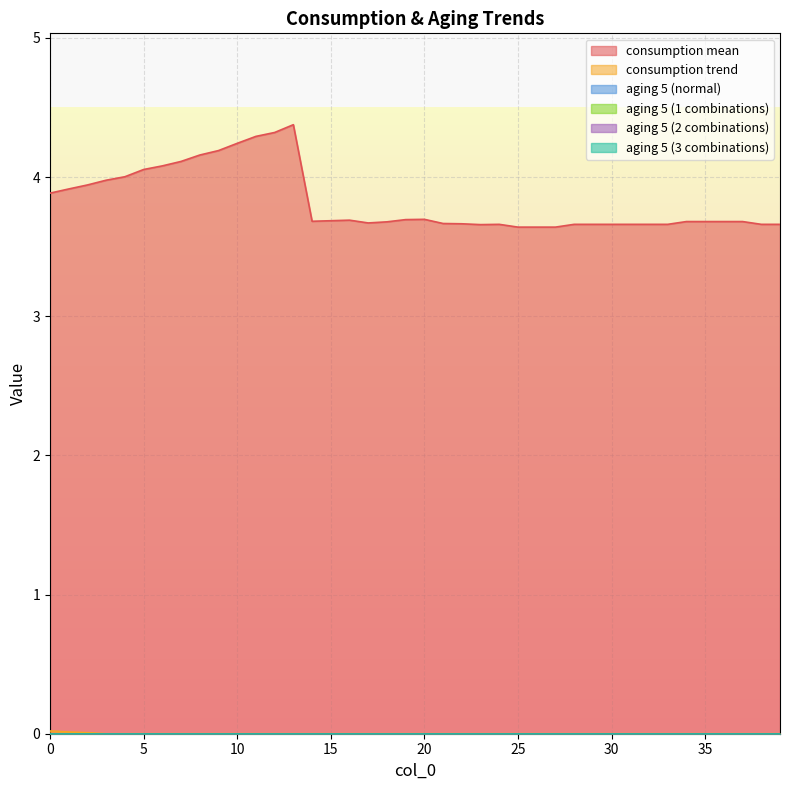

What is the total value across all series at 11?

4.3